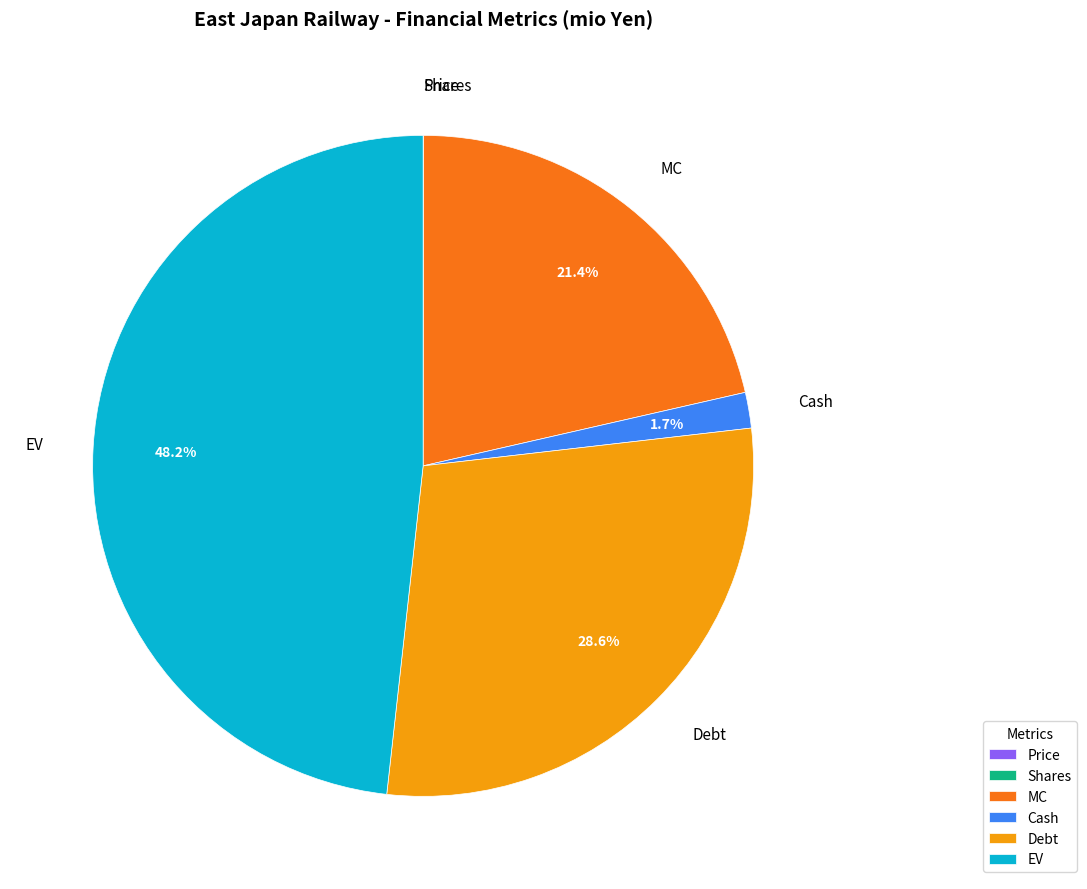

Approximately how many times larger is the value at MC compared to Debt?

0.7